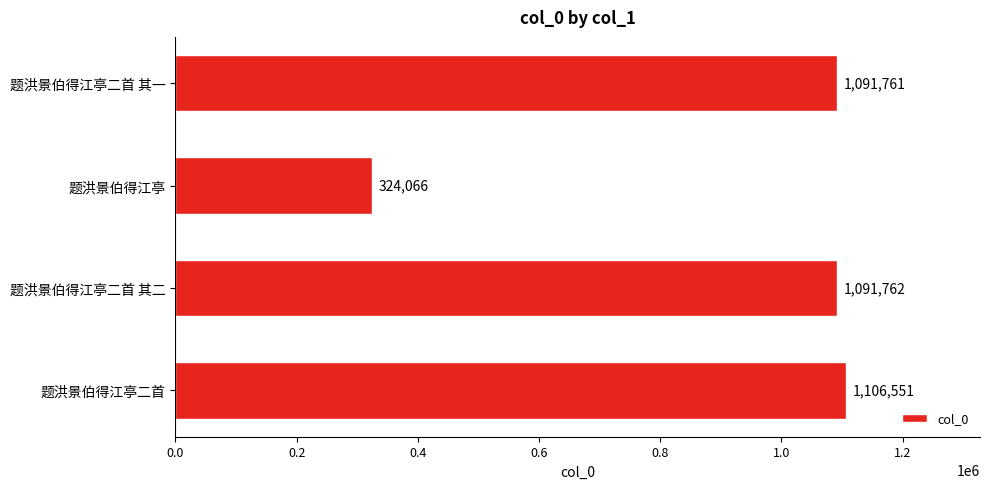

What is the change in value from 题洪景伯得江亭 to 题洪景伯得江亭二首?

+782485